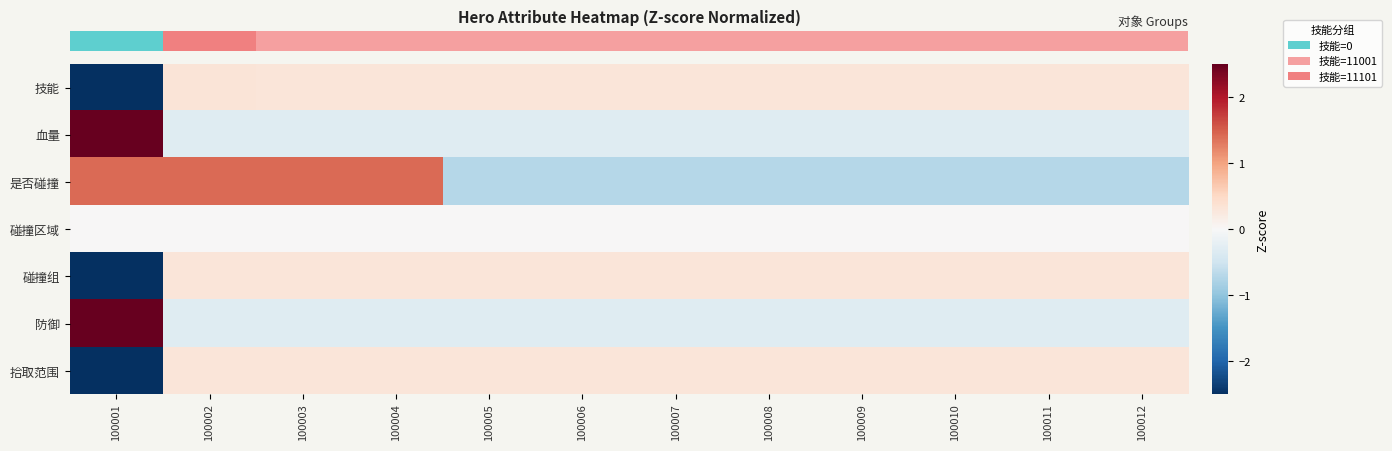

At which category does the chart reach its minimum across all series?

100001